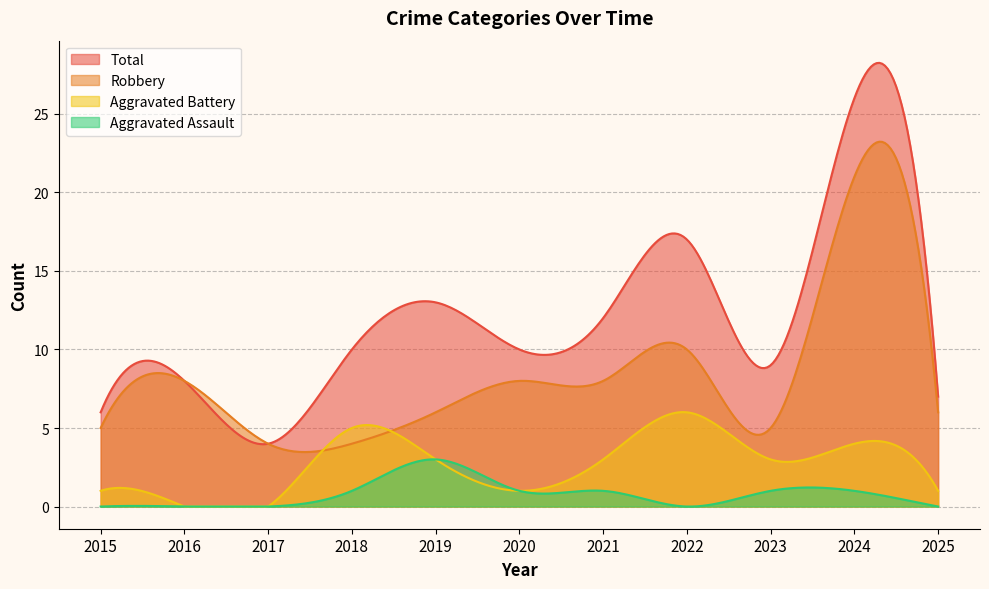

Which series has the largest total across all categories?

Total